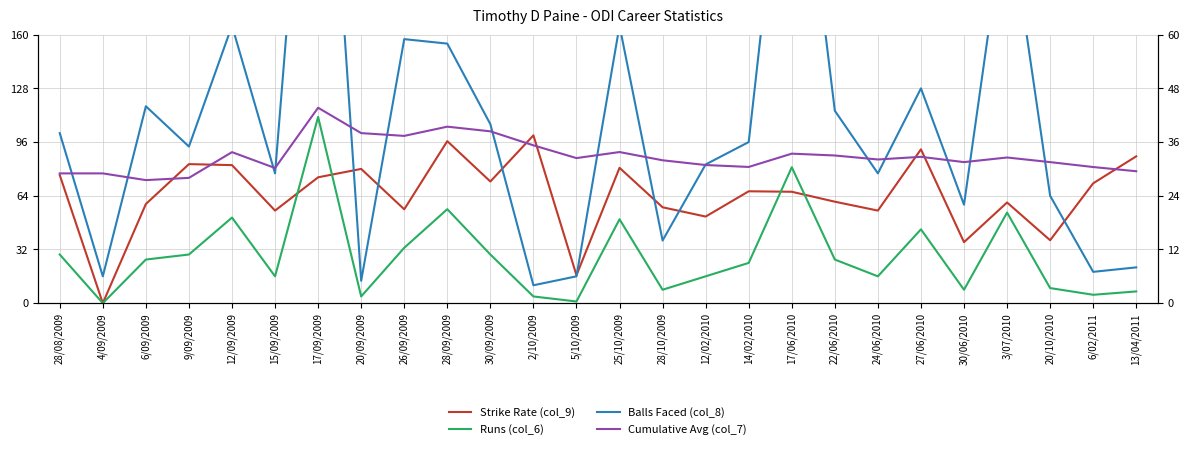

How many lines are shown in the chart?

4